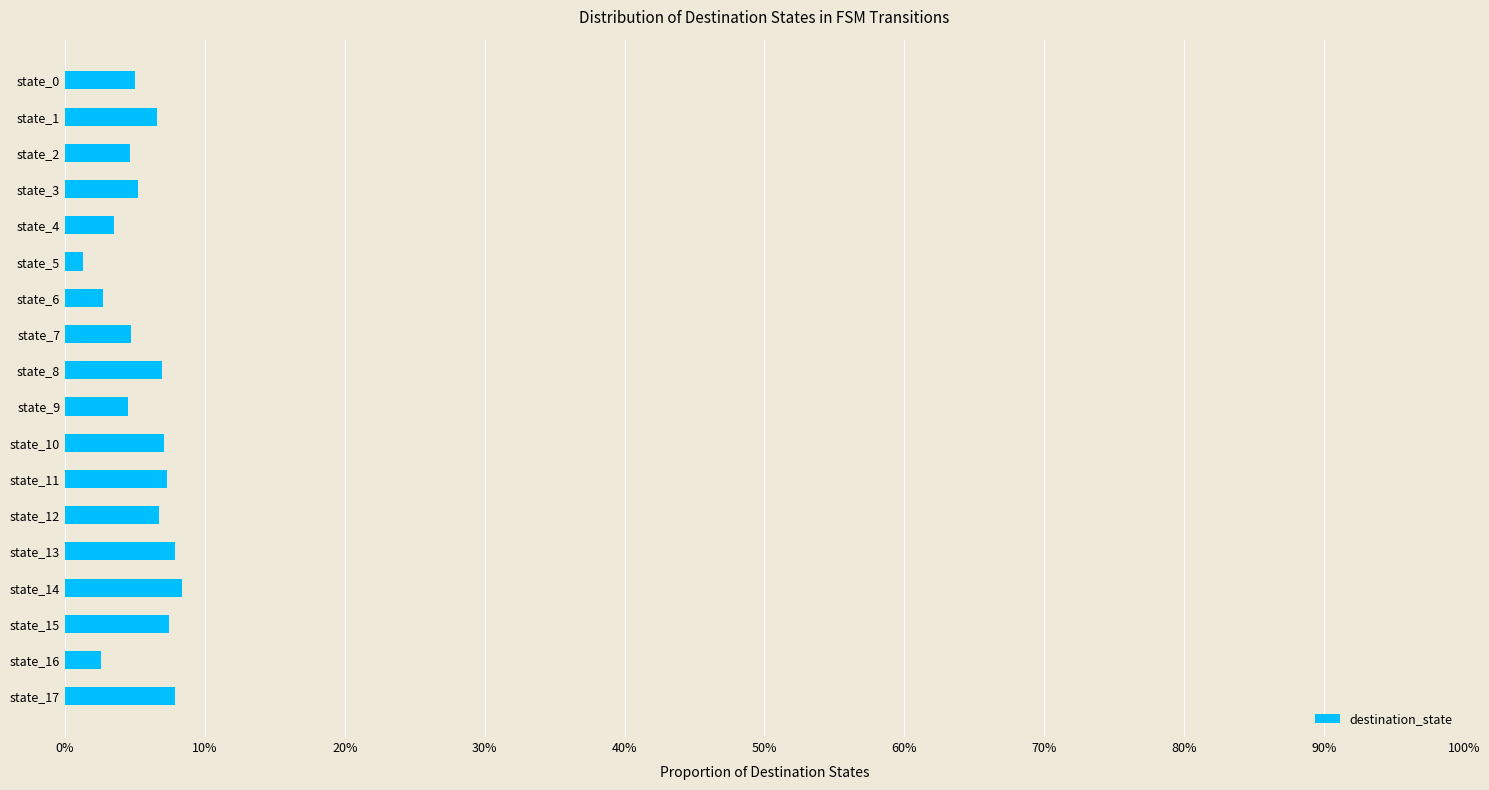

Does the chart contain any negative values?

No